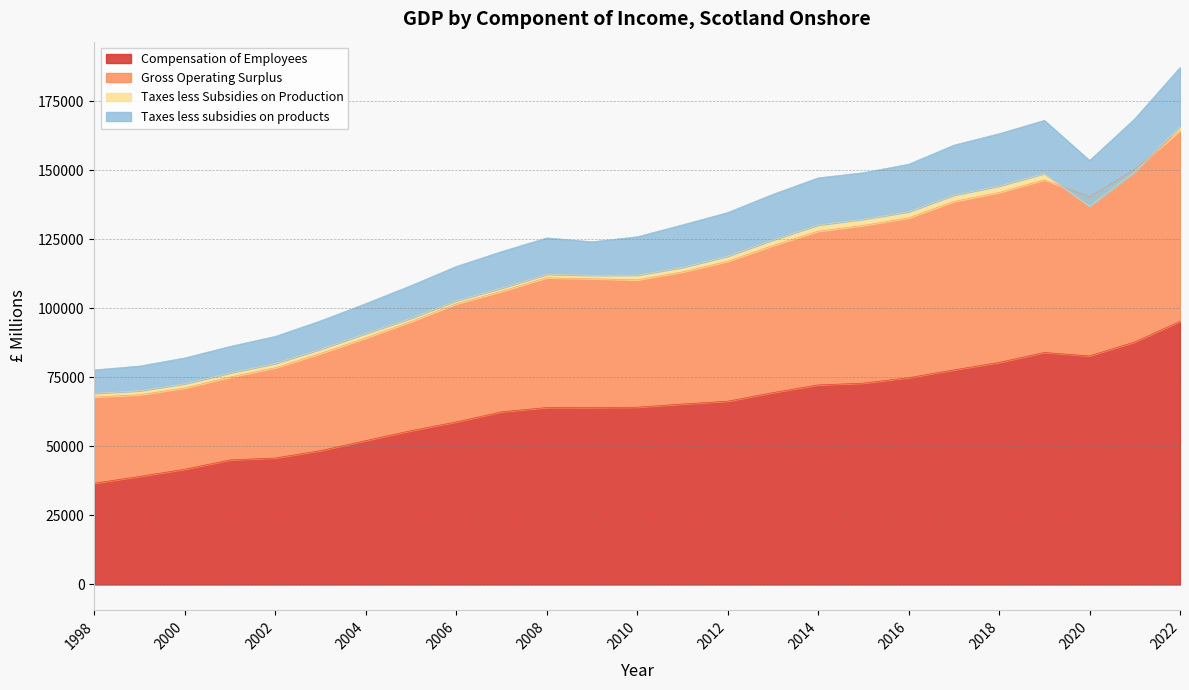

What is the difference between the highest and lowest values at 2011?

64911.3